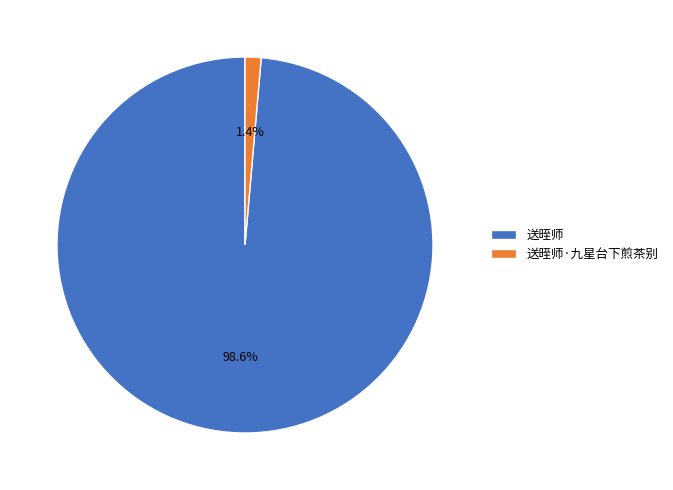

What percentage is the 送晊师·九星台下煎茶别 slice, to the nearest percent?

1%